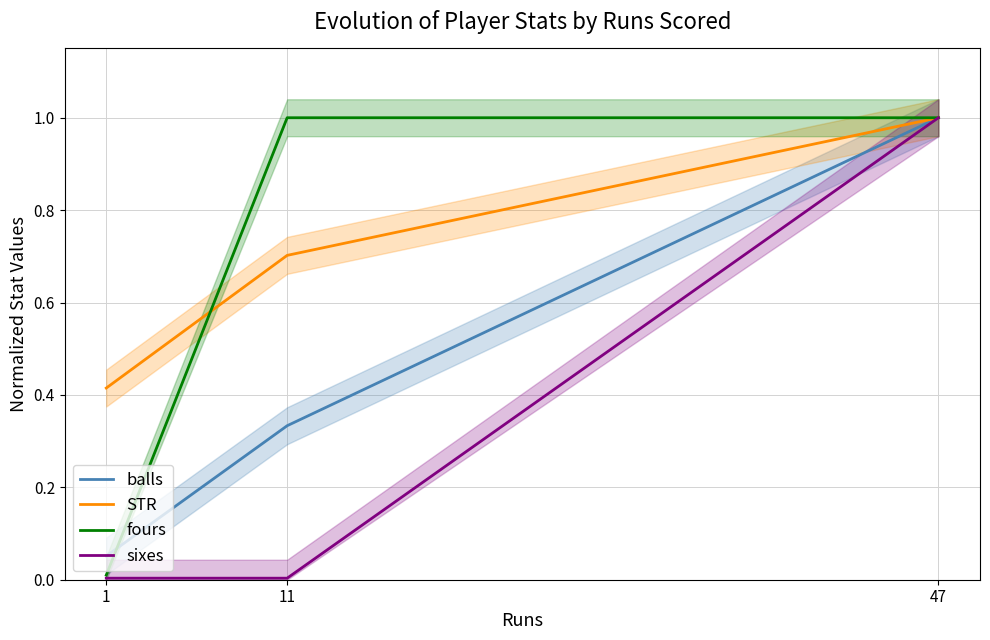

How many categories are shown in the chart?

3